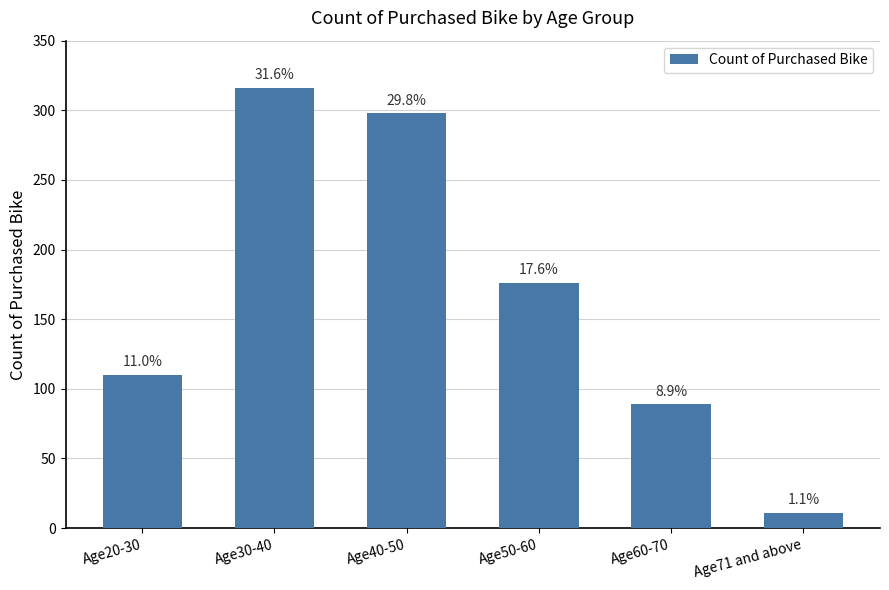

Does the chart contain any negative values?

No